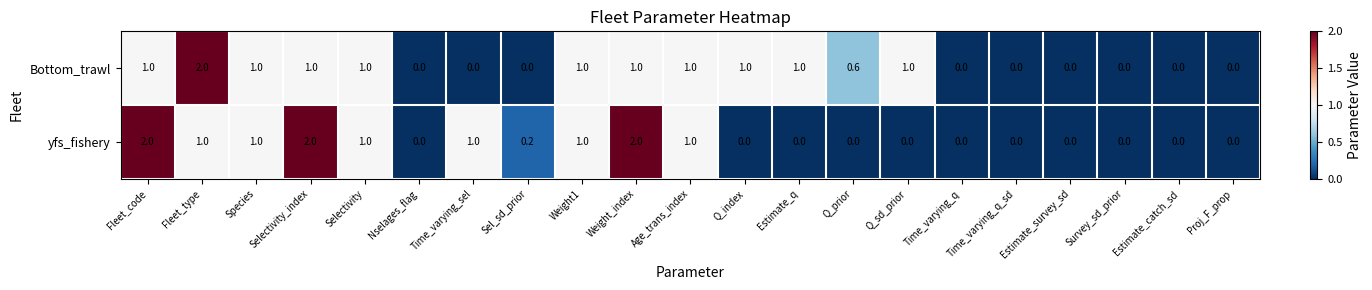

Which series changed the most between Weight1 and Estimate_q?

yfs_fishery